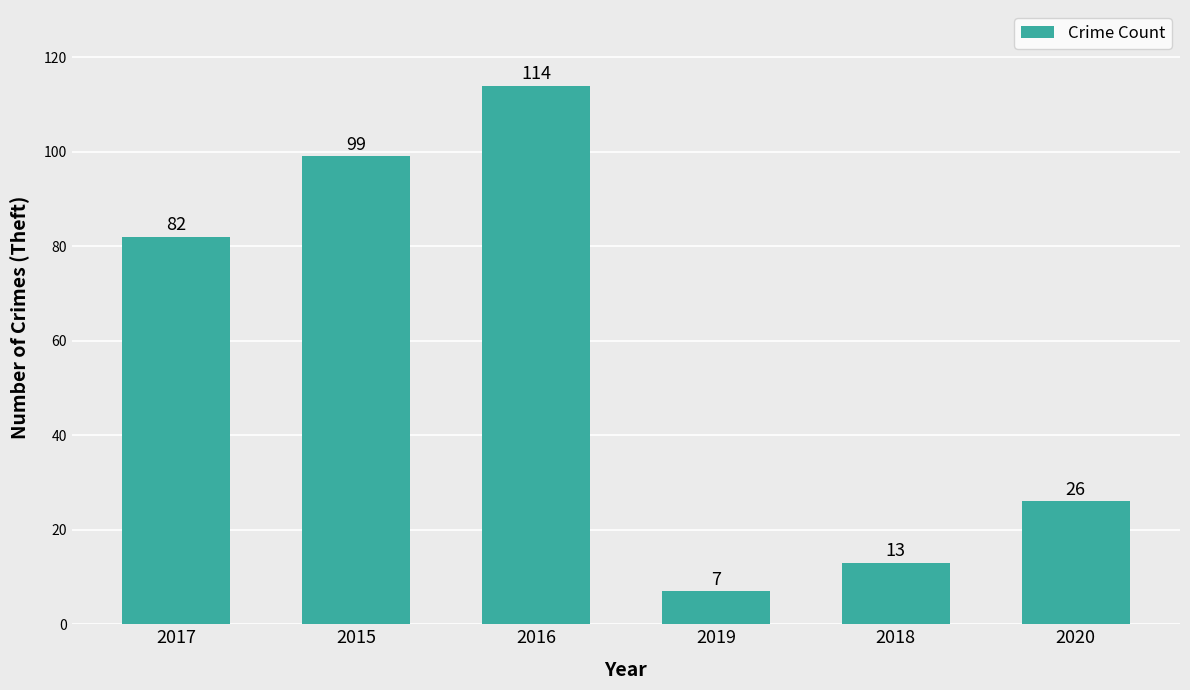

How many bars are there in total?

6